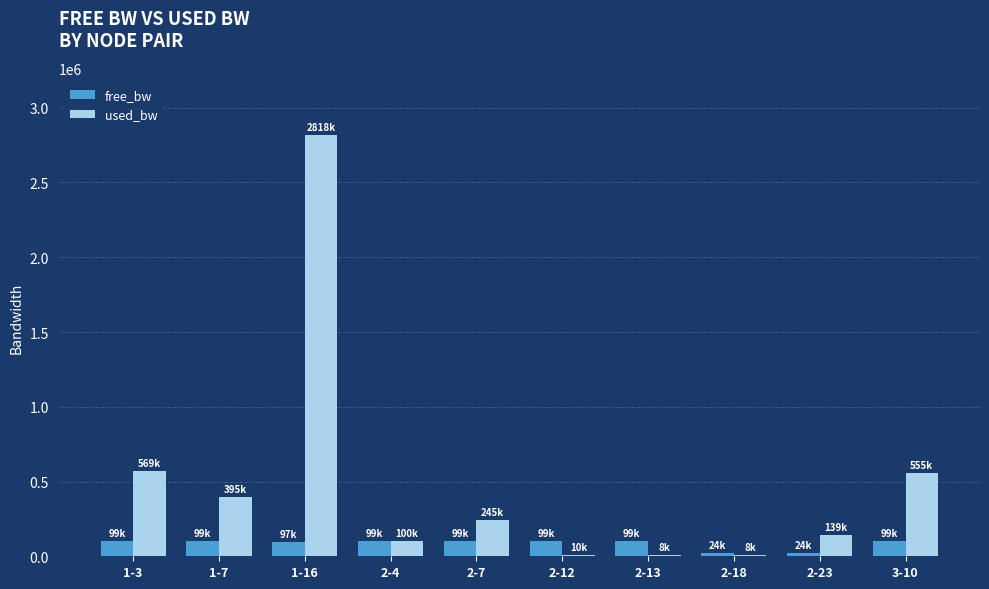

What is the sum of the free_bw values at 1-7 and 1-3?

199034.3